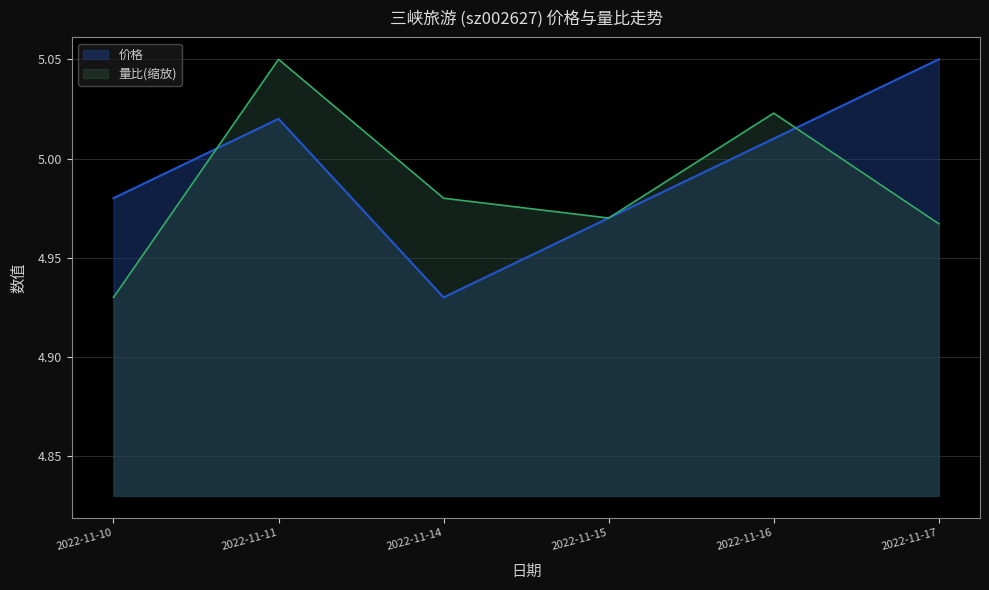

Rank the series by their average value, from highest to lowest.

价格, 量比(缩放)